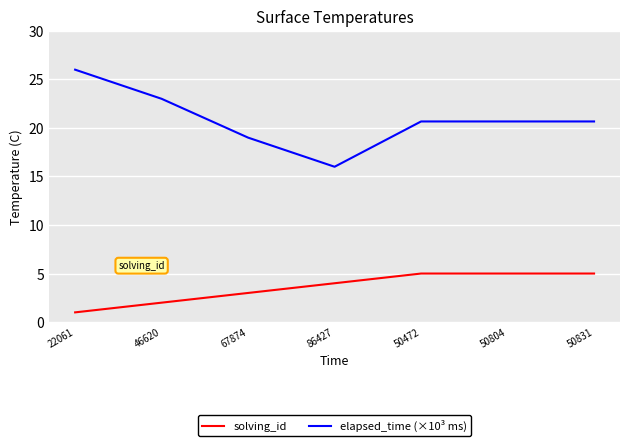

Reading left to right, list all the values displayed in this chart.

solving_id: 1.0	2.0	3.0	4.0	5.0	5.0	5.0
elapsed_time (×10³ ms): 26.0	23.0	19.0	16.0	20.7	20.7	20.7